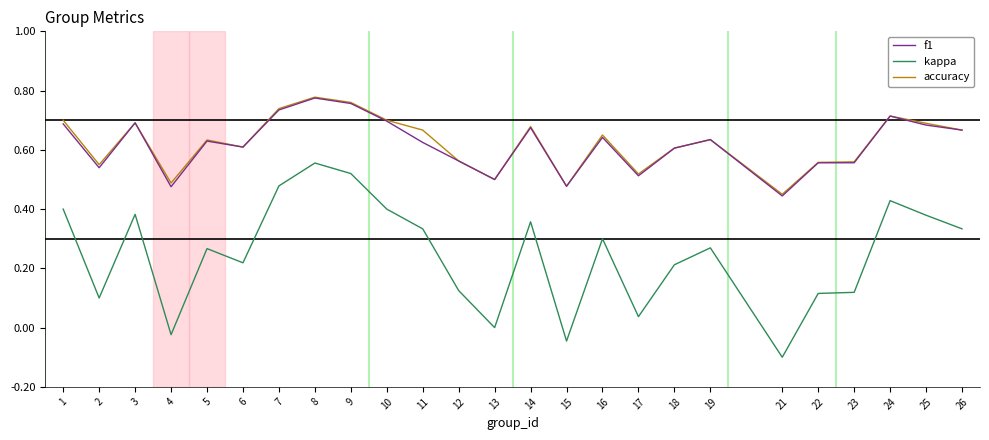

What is the sum of the accuracy values at 1 and 18?

1.3